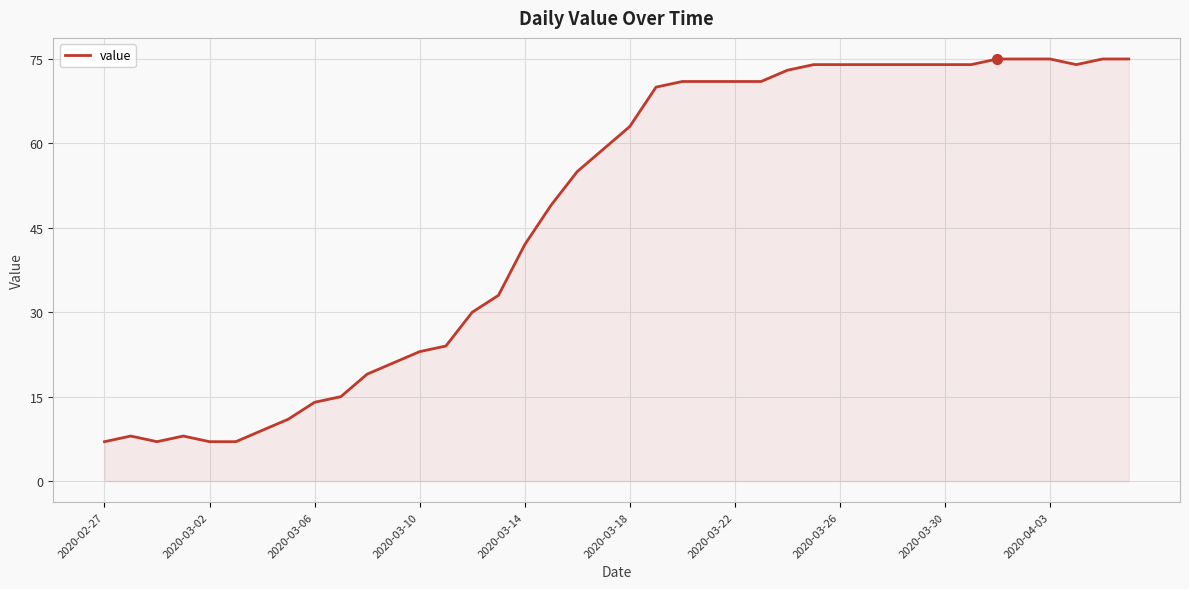

What is the smallest value displayed?

7